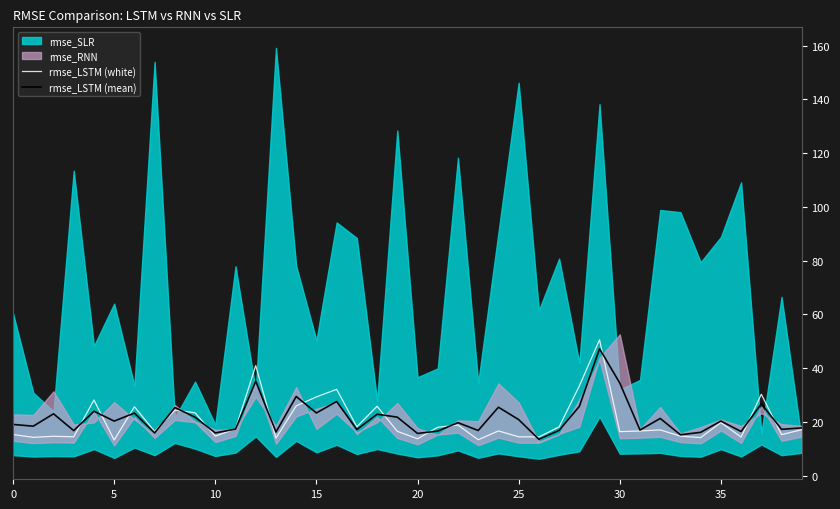

True or false: rmse_LSTM (mean) has a value of 4.5 at 38.

False